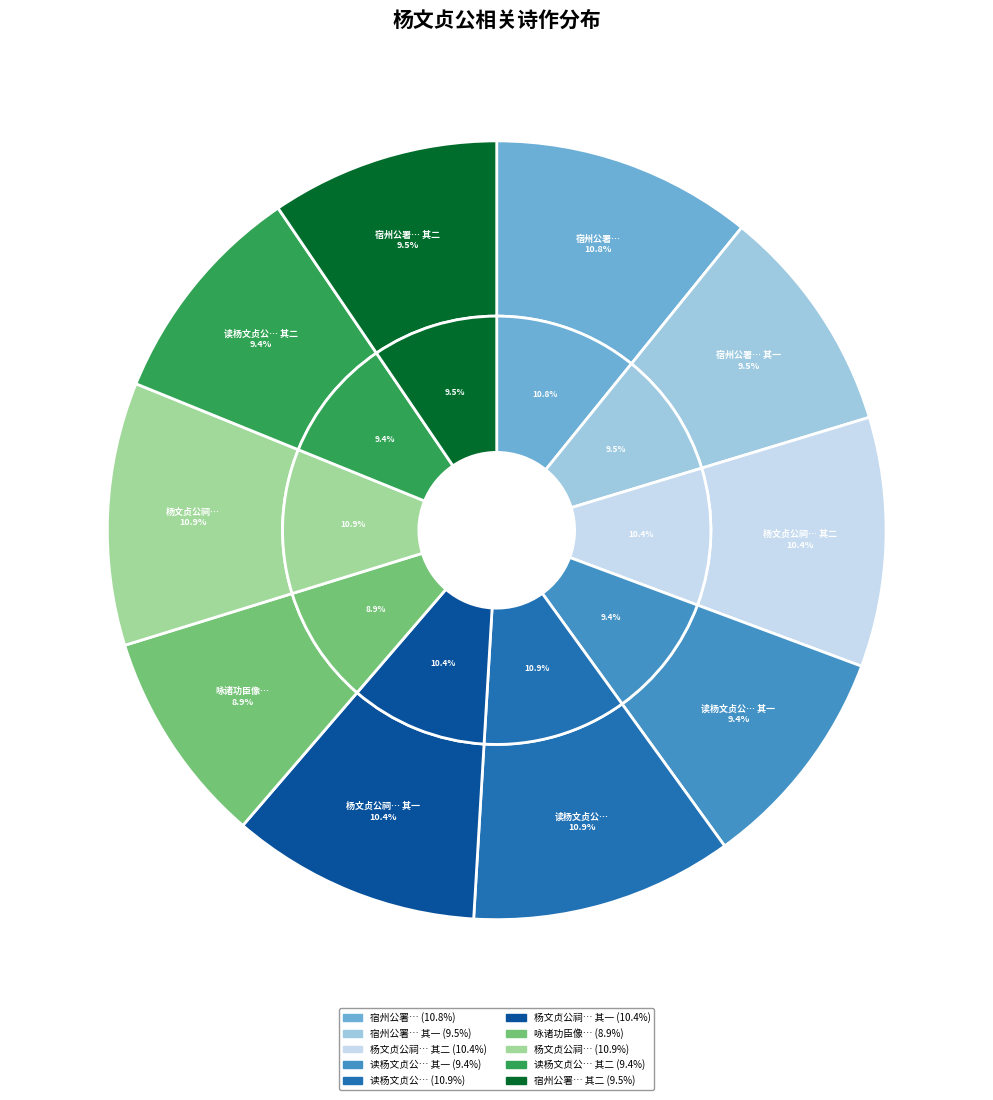

To the nearest percent, what is the difference between the largest and smallest slice percentages?

2%